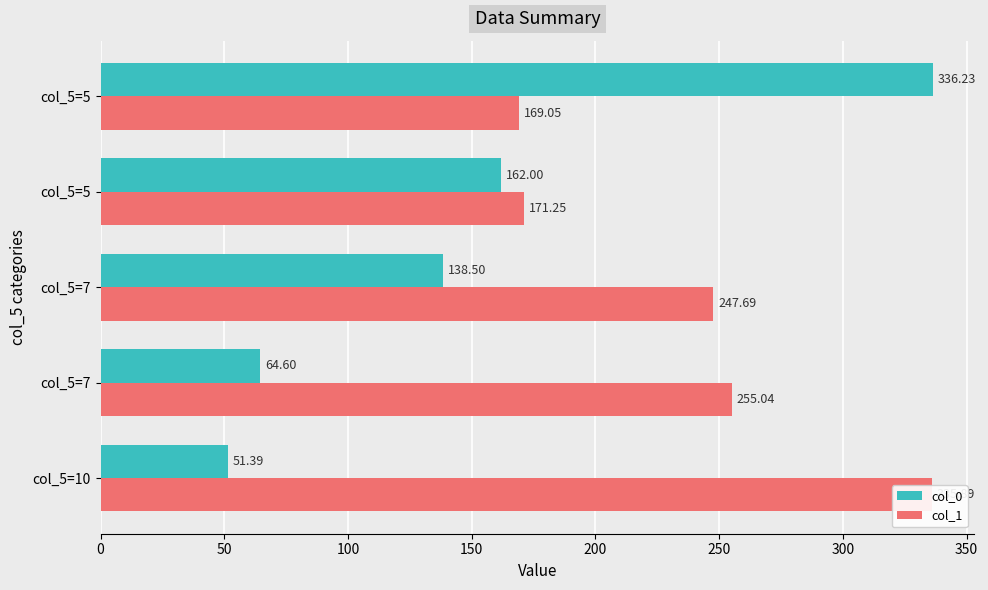

What is the average value of the col_1 series?

235.8